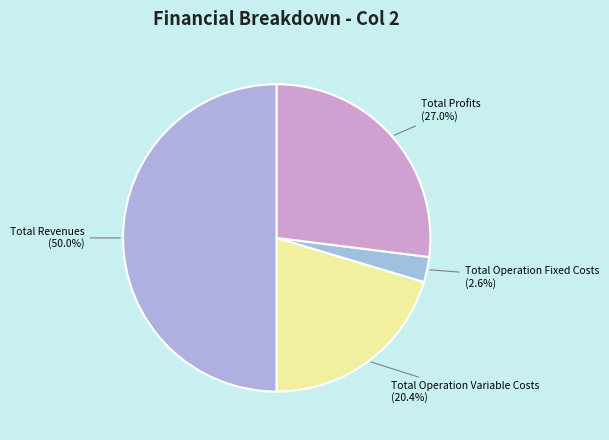

To the nearest percent, what percentage of the pie is Total Profits?

27%